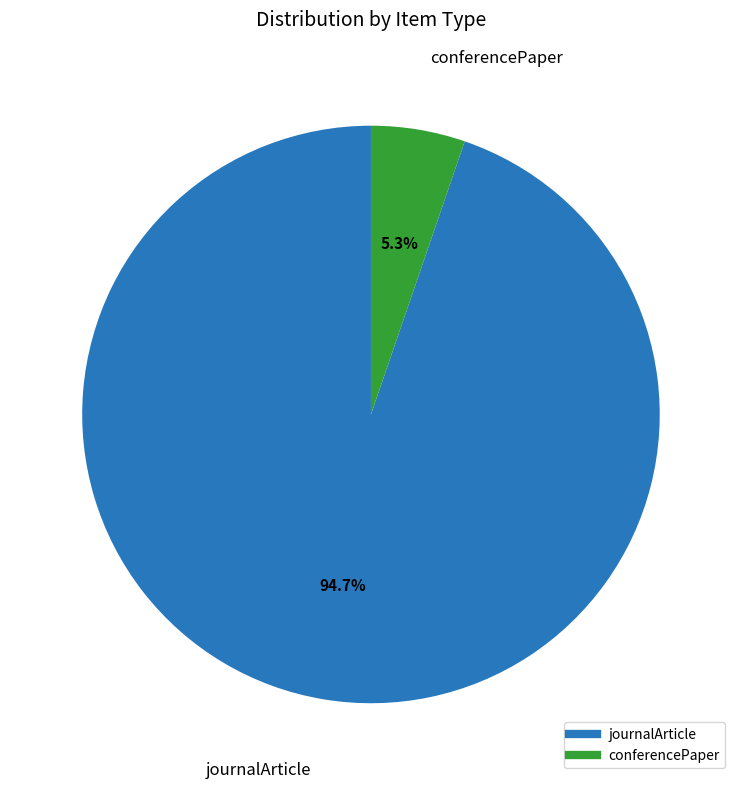

To the nearest percent, what is the combined percentage of journalArticle and conferencePaper?

100%